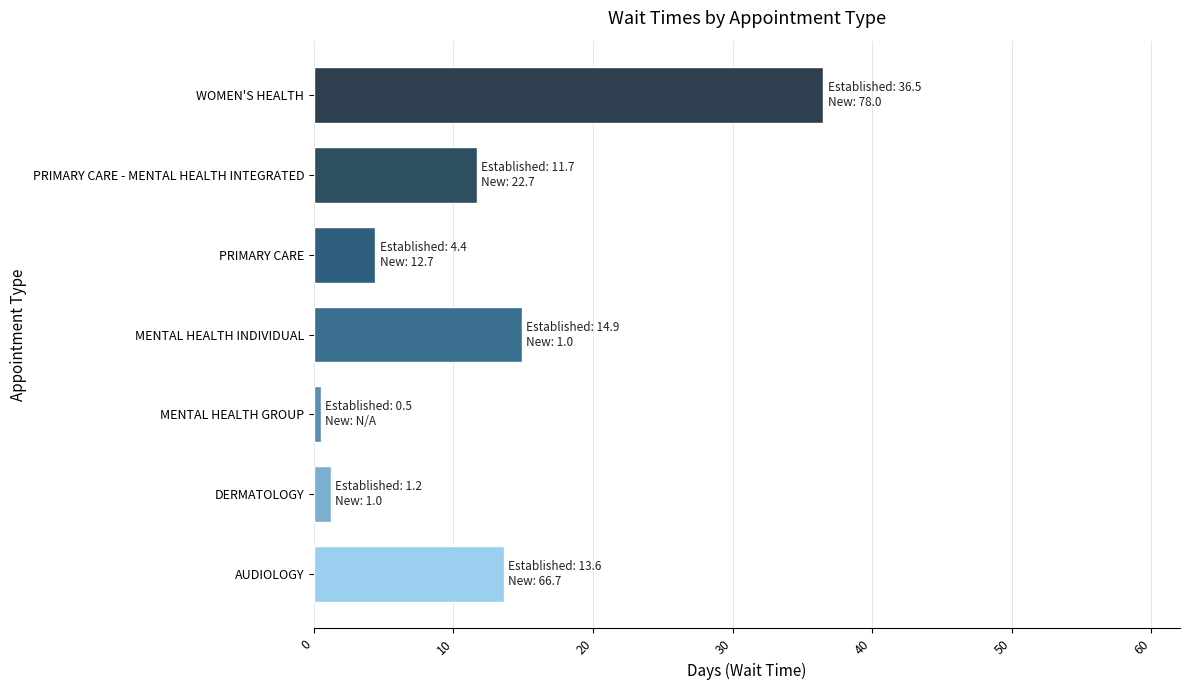

How many bars are there in total?

7